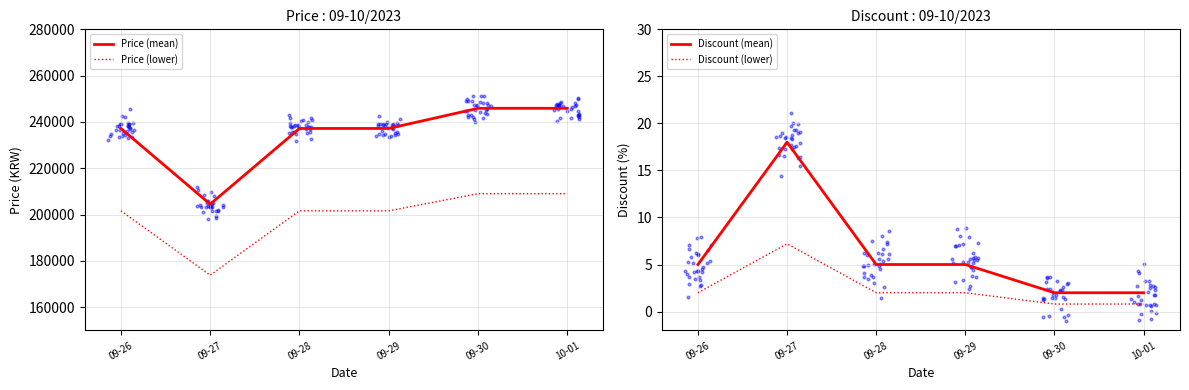

At which category is the sum across all series the highest?

09-30